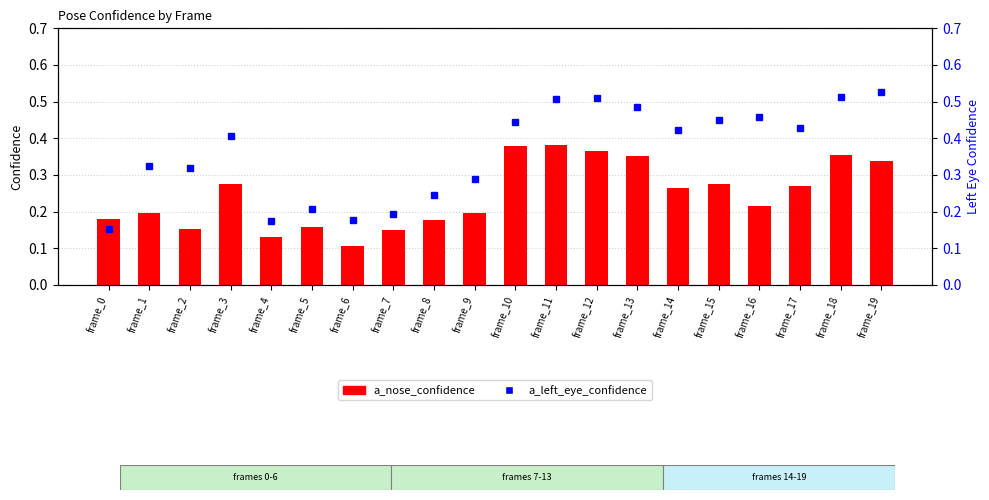

What value does the a_nose_confidence series have at frame_13?

0.4